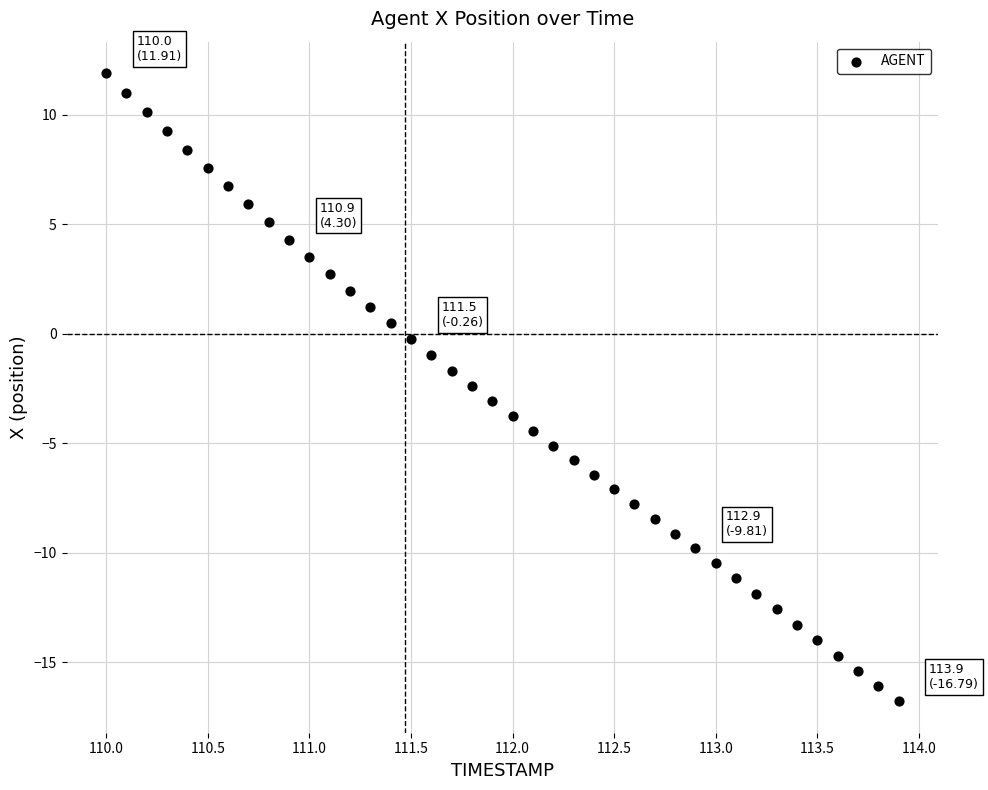

What is the range of X values (max minus min)?

3.9